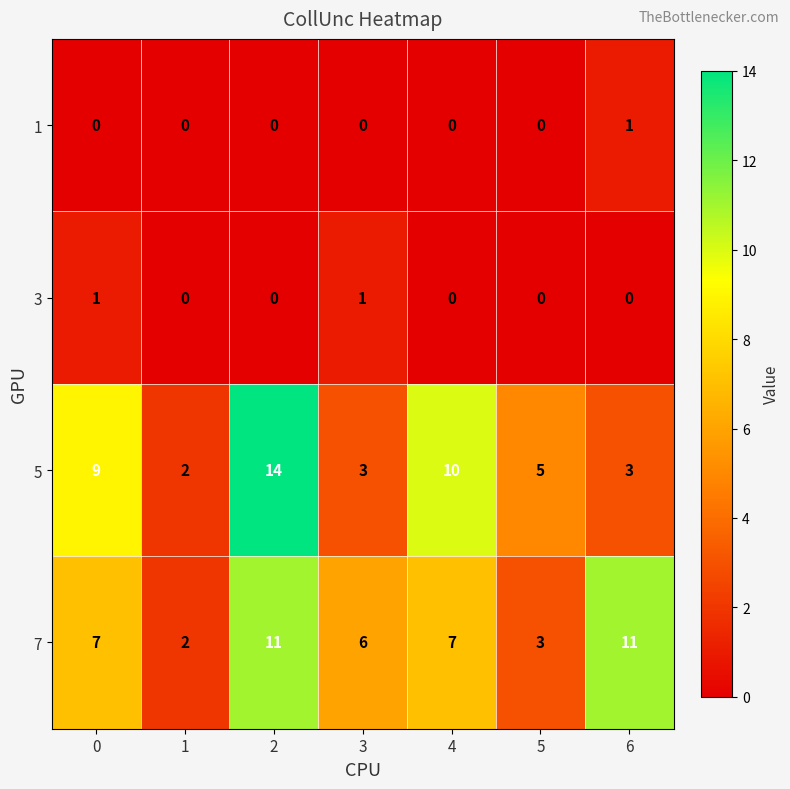

The value of 7 at 1 is 2. True or false?

True